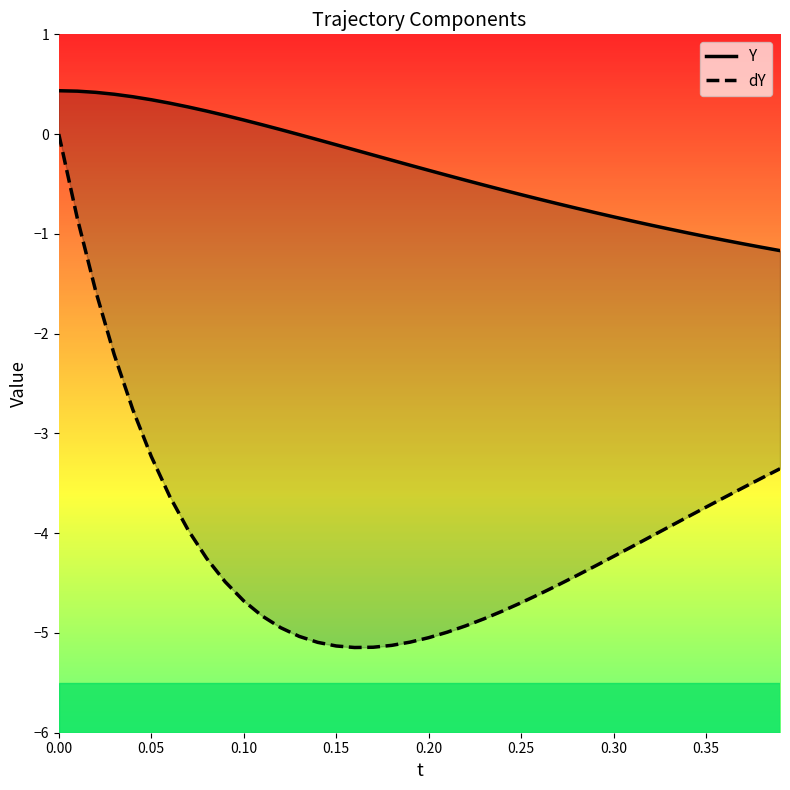

True or false: dY and Y cross at least once.

False